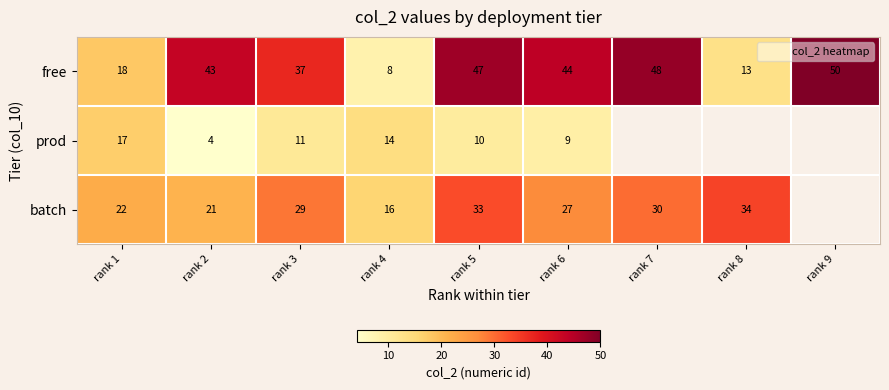

List the series in order of their peak value, highest first.

free, batch, prod